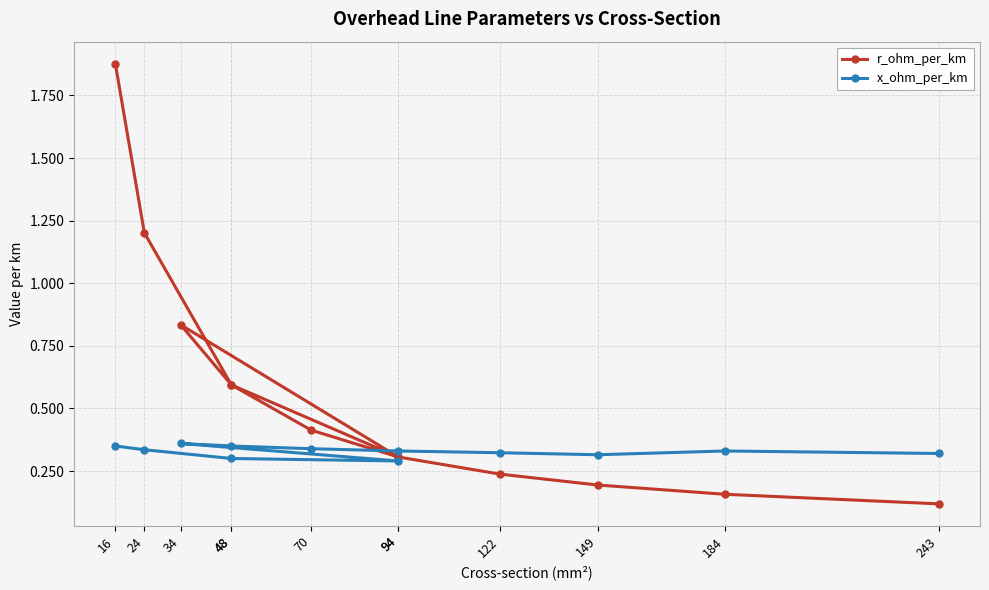

Which label corresponds to the largest value in the chart?

16